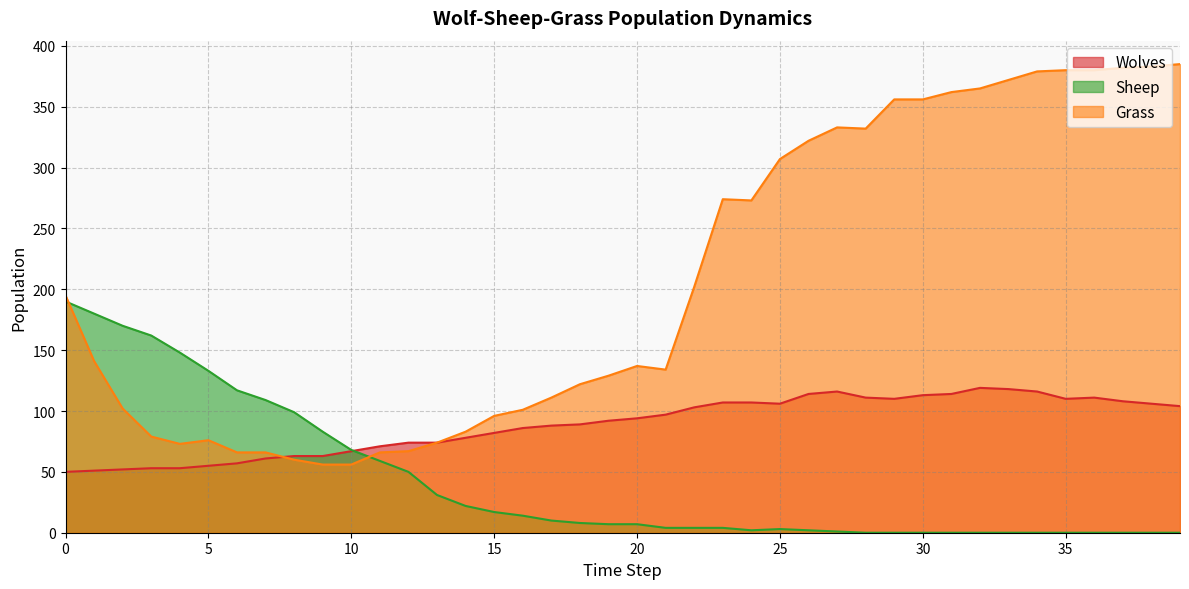

Which series changed the most between 2 and 7?

Sheep